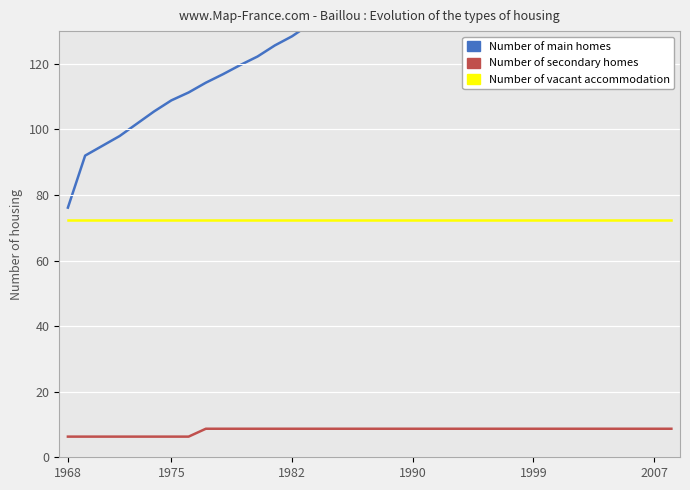

What position from the right is 18?

18